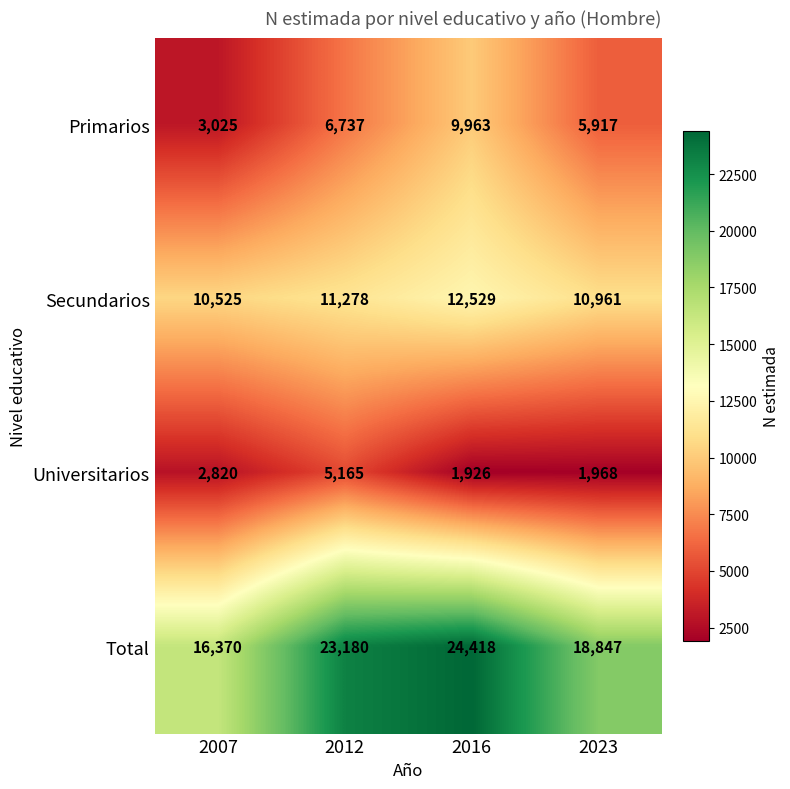

What is the average value of the Secundarios series?

11323